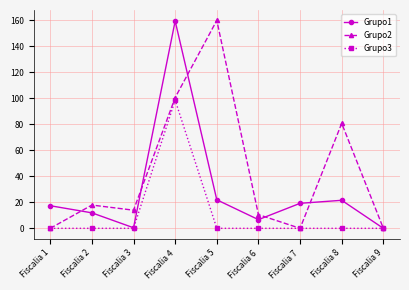

What is the difference between the highest and lowest values at Fiscalia 6?

10.5